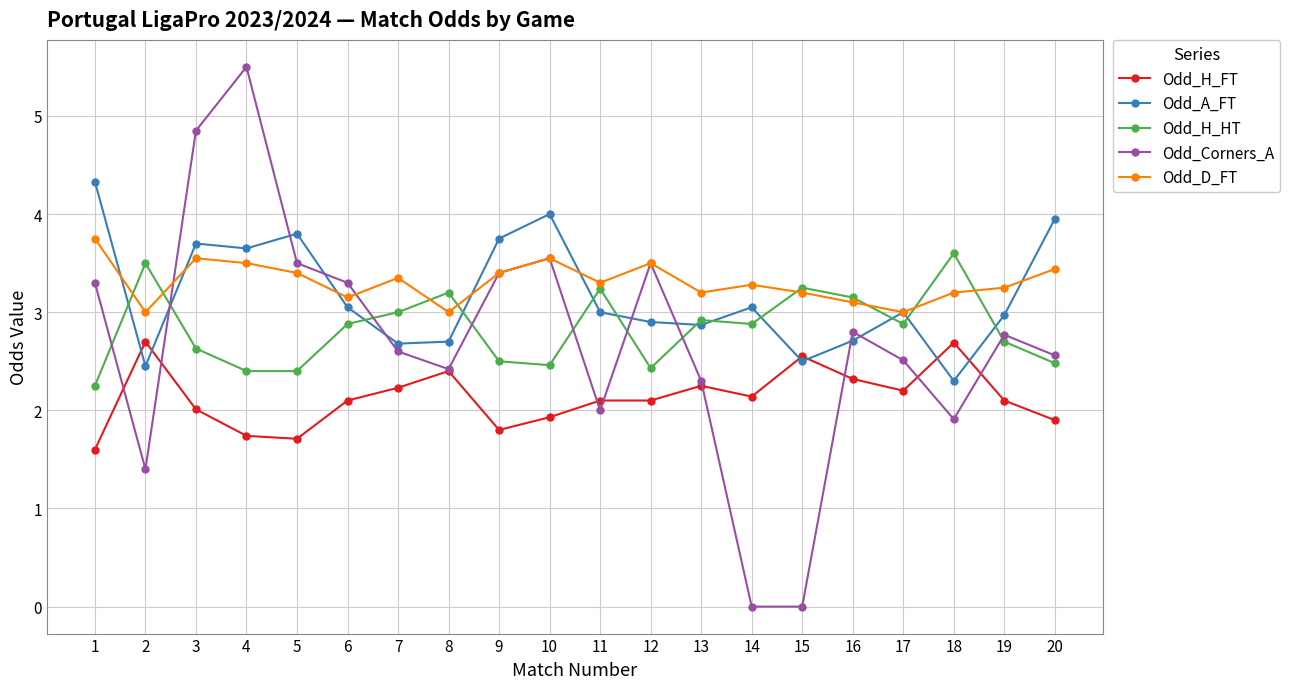

Is it true that Odd_D_FT equals 5.0 at 13?

False